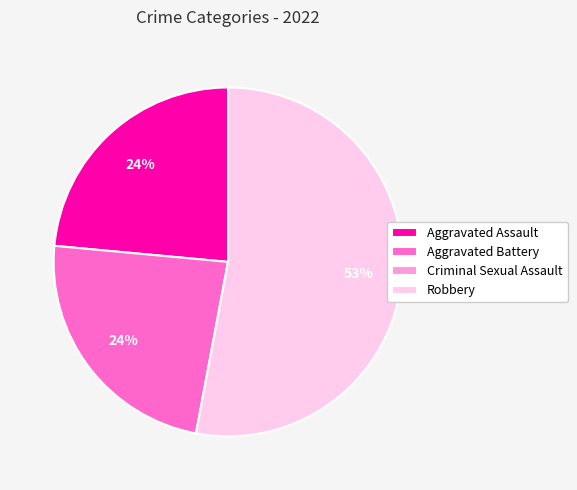

Which slice is the largest?

Robbery